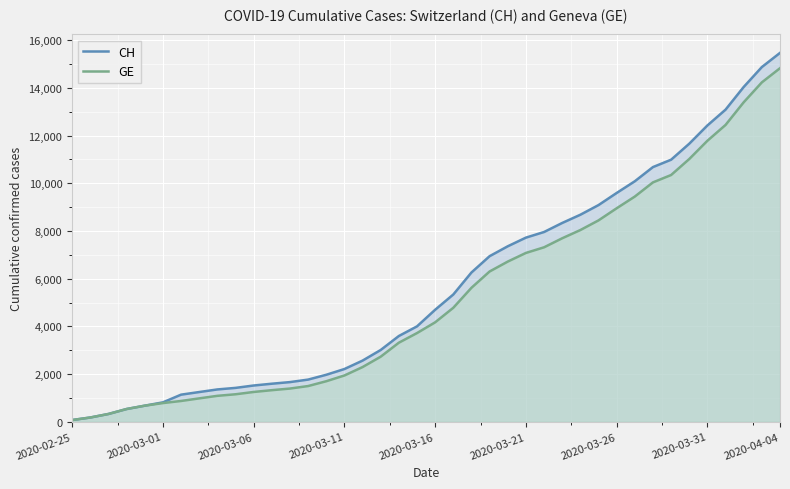

At 26, list the series in order from smallest to largest.

GE, CH